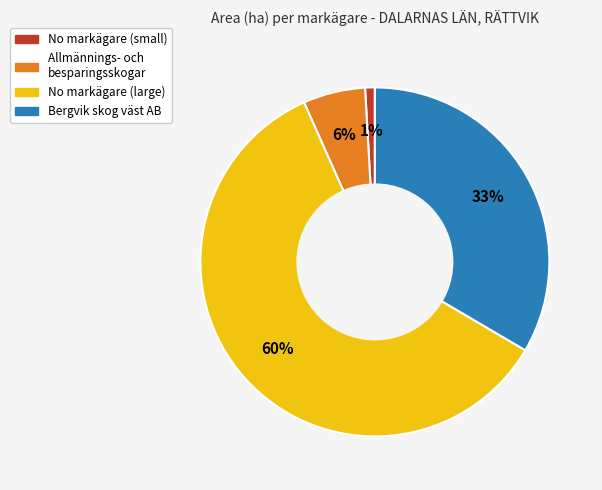

Does any single category account for the majority?

Yes